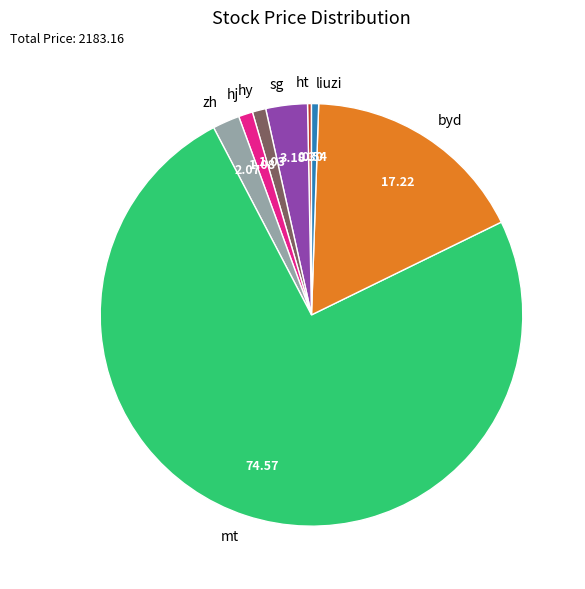

Which slice is the largest?

mt